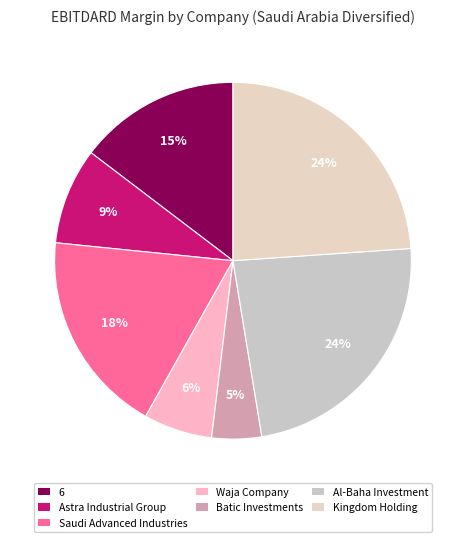

Does Kingdom Holding account for over 50% of the chart?

No